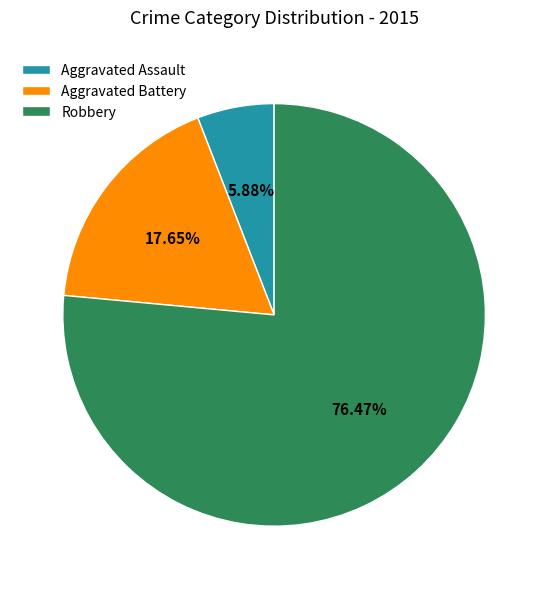

Which category has the biggest portion of the pie?

Robbery